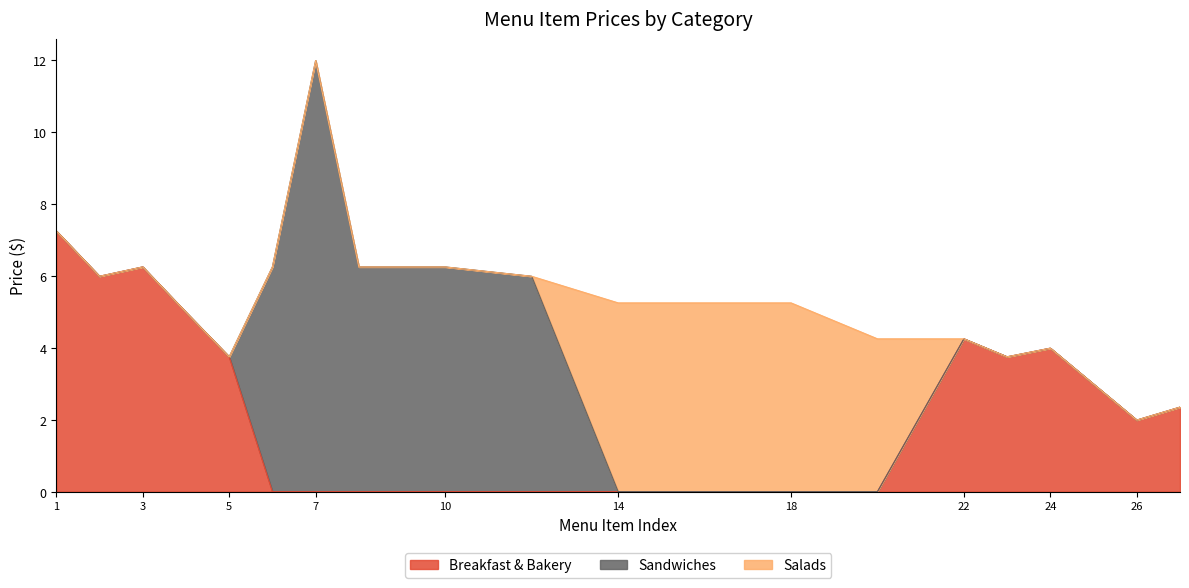

What are all the series names shown in the legend?

Breakfast & Bakery, Sandwiches, Salads